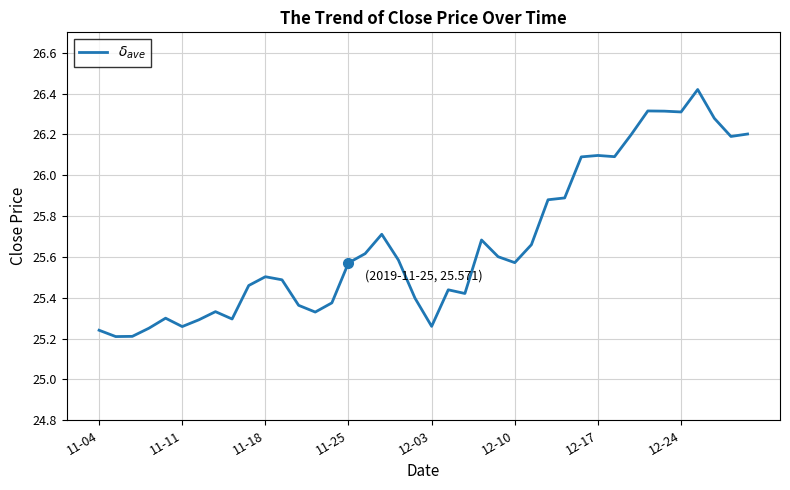

Does the chart have visible grid lines?

Yes